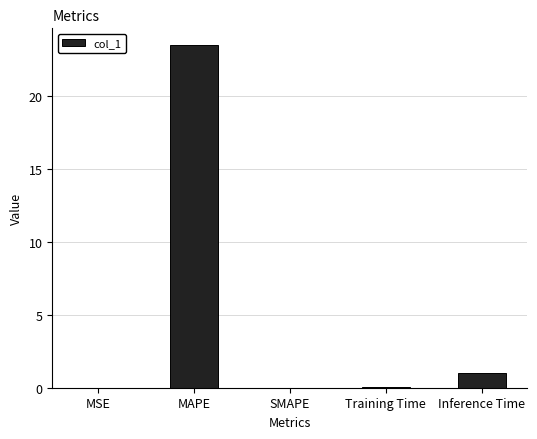

What is the sum of all values?

24.6